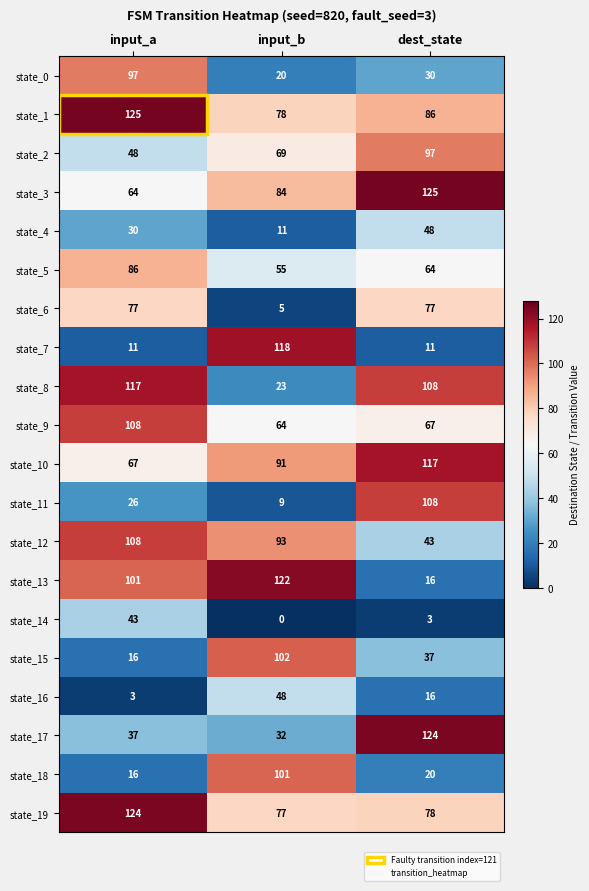

At input_b, list the series in order from largest to smallest.

state_13, state_7, state_15, state_18, state_12, state_10, state_3, state_1, state_19, state_2, state_9, state_5, state_16, state_17, state_8, state_0, state_4, state_11, state_6, state_14